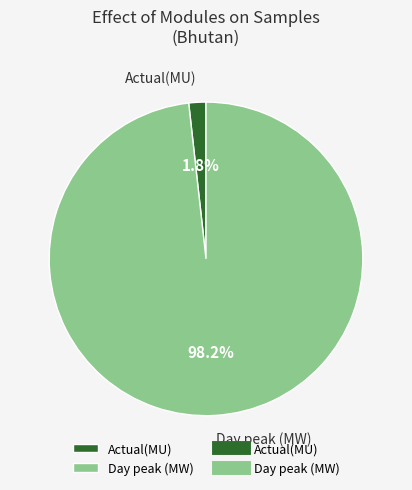

How many segments does this pie chart have?

2